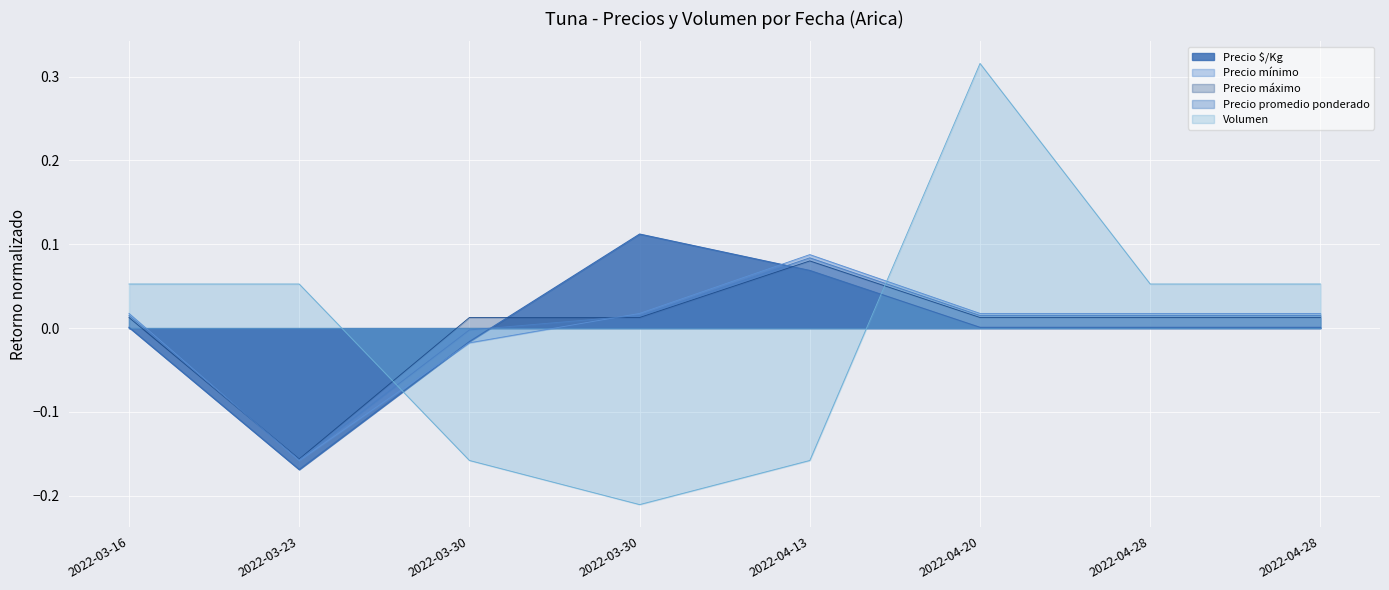

The Precio $/Kg series shows 0.0 at 2022-04-20. True or false?

True